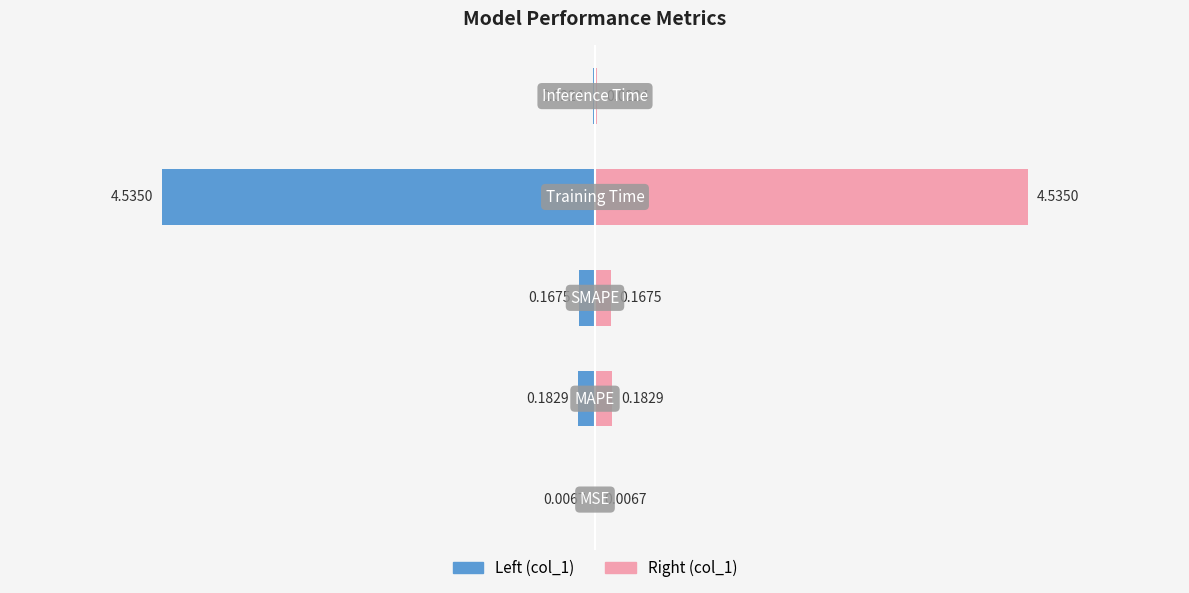

What is the difference between the maximum and minimum values in the col_1 (left) series?

4.5